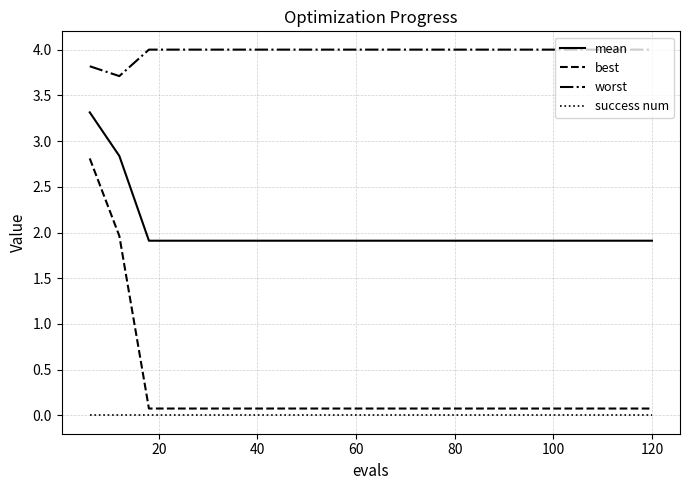

List the series in order of their peak value, highest first.

worst, mean, best, success num